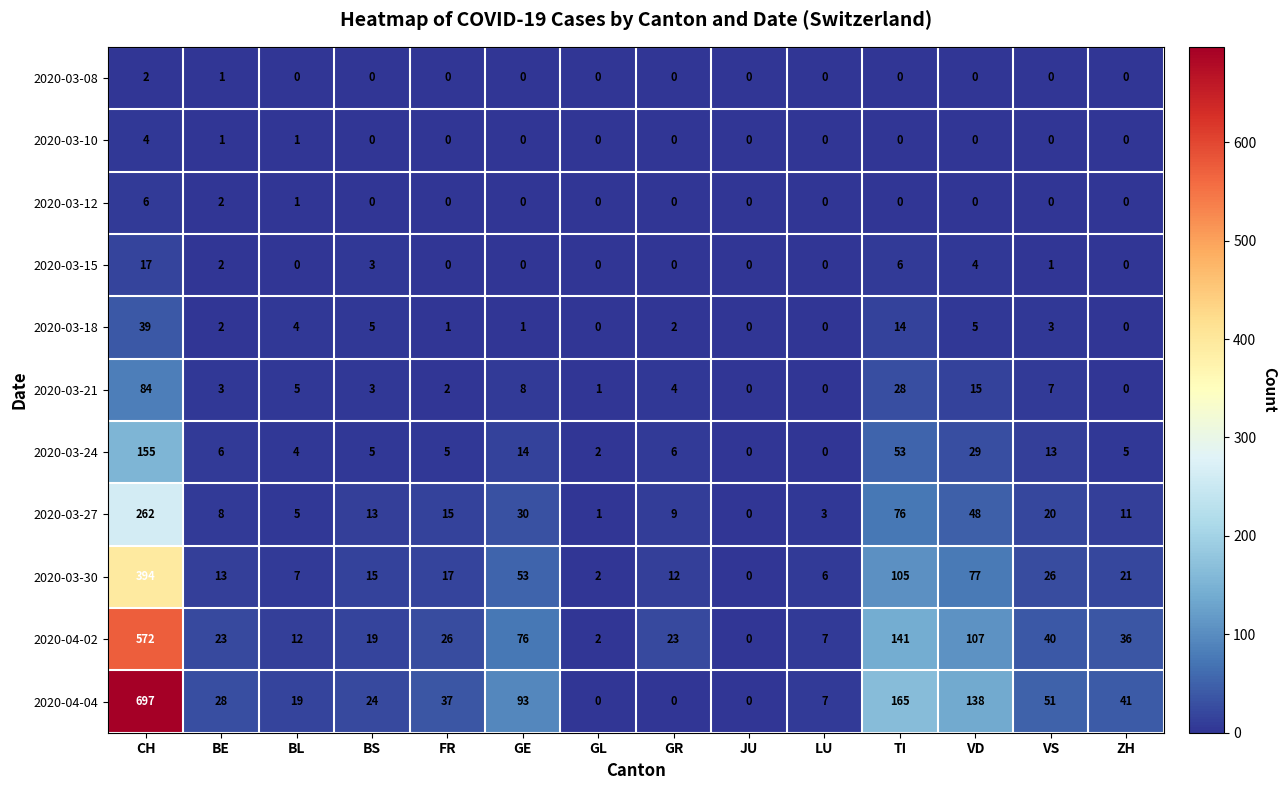

Where does the 2020-03-27 series first go above 13?

CH